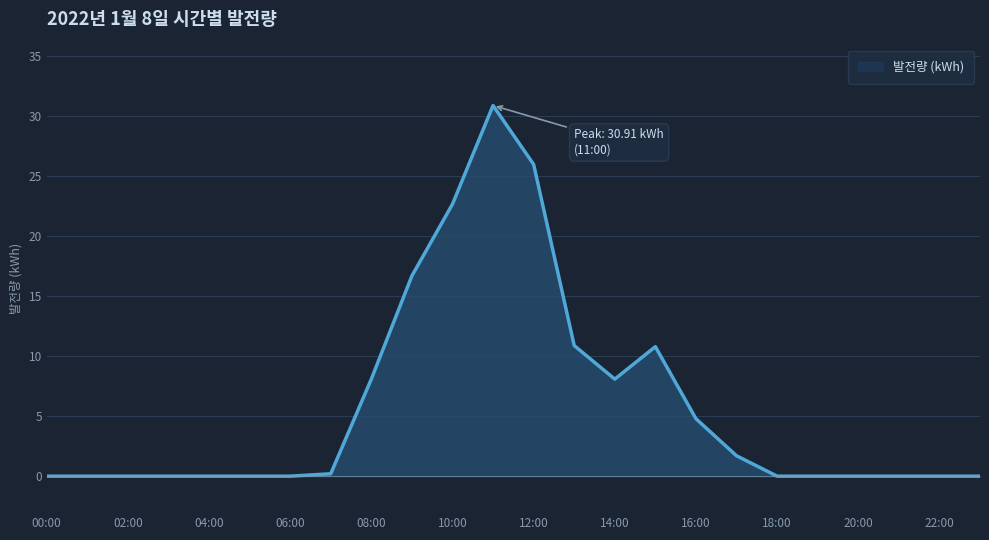

What is the maximum value shown in the chart?

30.9